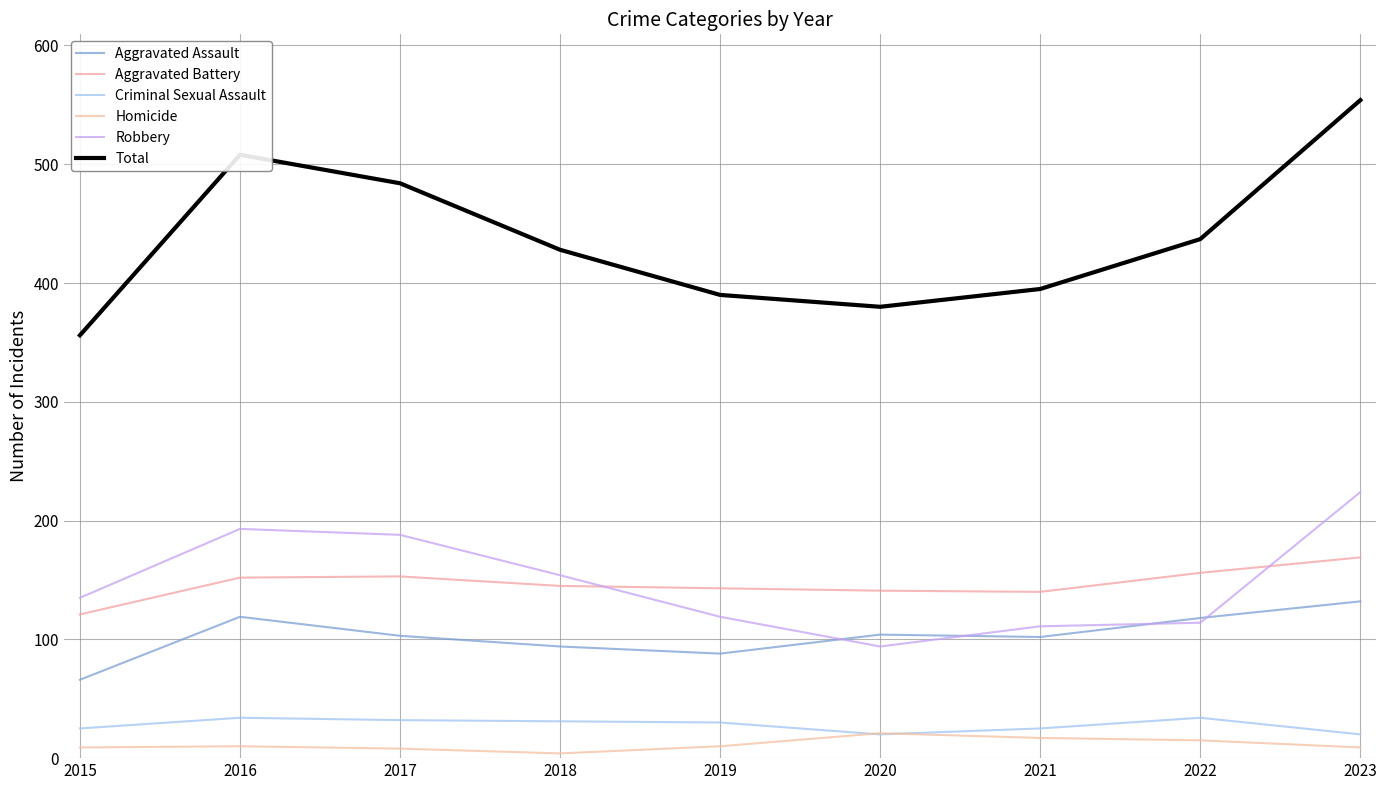

The value of Total at 2021 is 395. True or false?

True